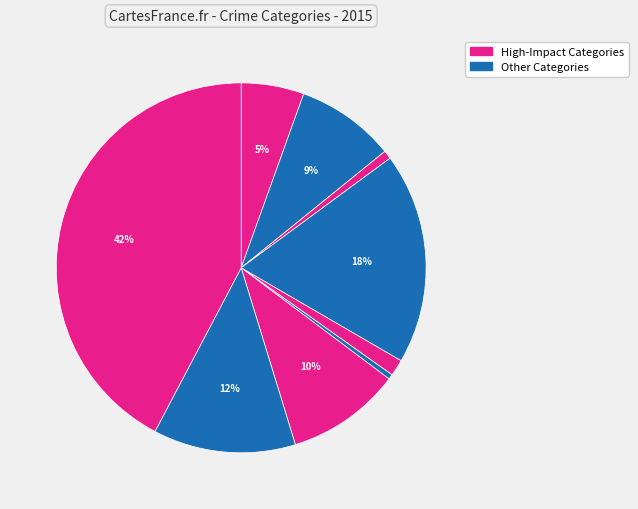

How many slices are in this pie chart?

9